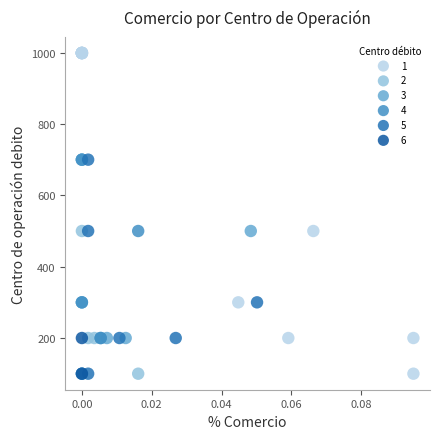

Which series reaches the maximum Y coordinate?

1